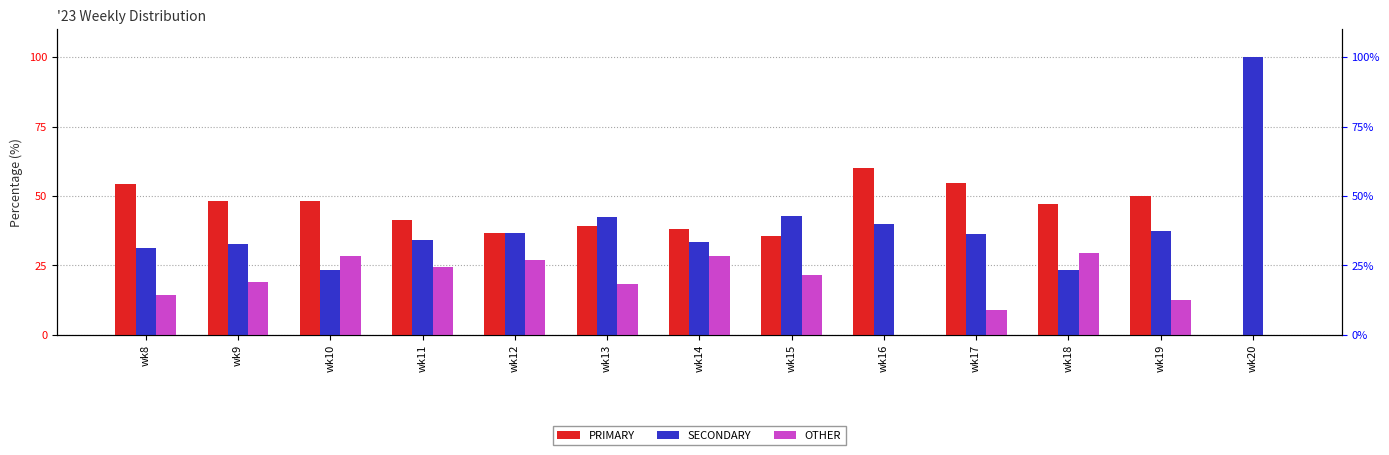

What is the value of the PRIMARY bar at the 8th from the left?

35.7